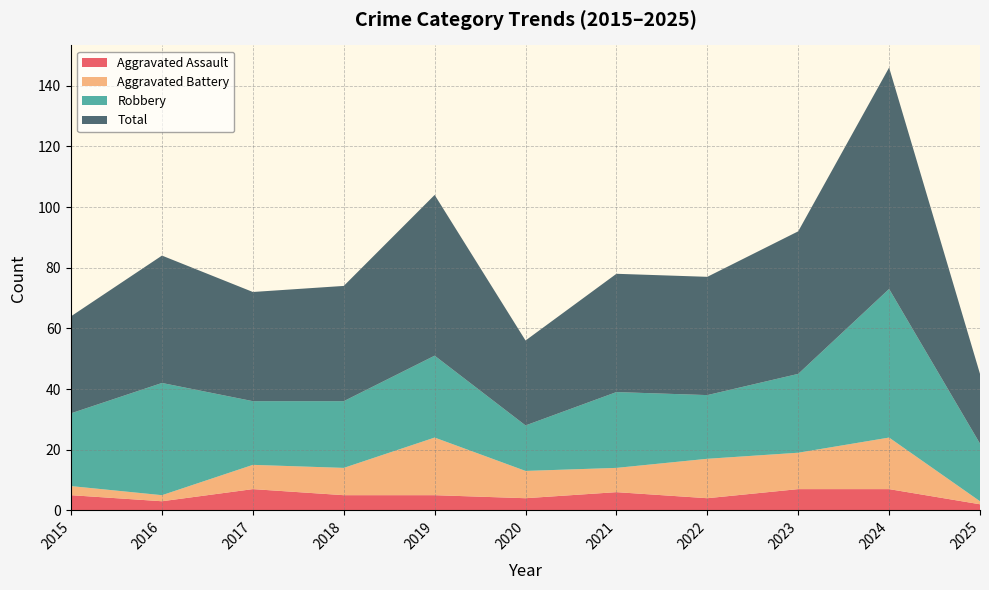

Reading left to right, what are all the values shown in this chart?

Aggravated Assault: 2015=5	2016=3	2017=7	2018=5	2019=5	2020=4	2021=6	2022=4	2023=7	2024=7	2025=2
Aggravated Battery: 2015=3	2016=2	2017=8	2018=9	2019=19	2020=9	2021=8	2022=13	2023=12	2024=17	2025=1
Robbery: 2015=24	2016=37	2017=21	2018=22	2019=27	2020=15	2021=25	2022=21	2023=26	2024=49	2025=19
Total: 2015=32	2016=42	2017=36	2018=38	2019=53	2020=28	2021=39	2022=39	2023=47	2024=73	2025=23